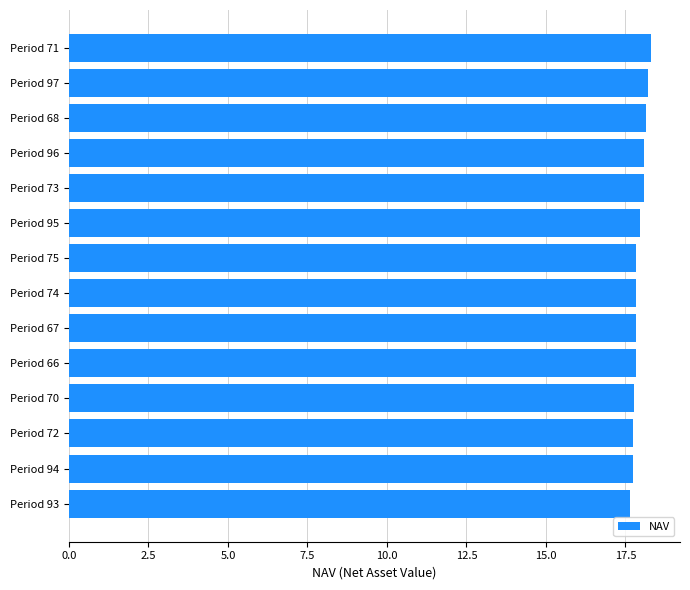

What is the difference between the maximum and second lowest values?

0.6